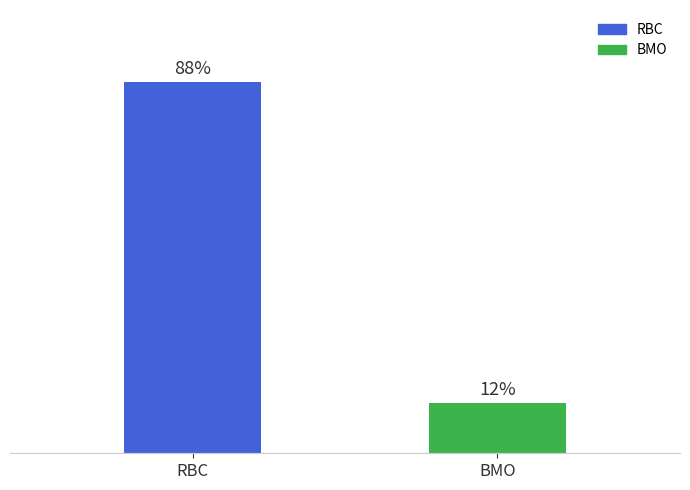

Are the bars grouped side by side (vs. stacked)?

No